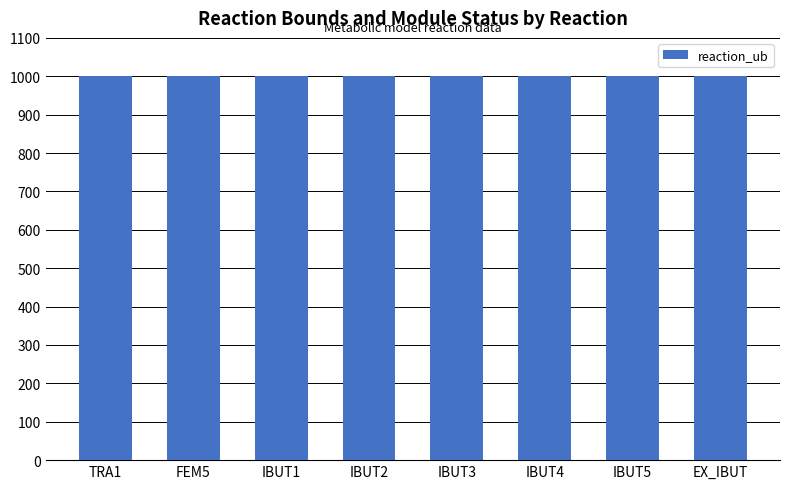

The value of is_fixed_module at IBUT2 is 0. True or false?

True